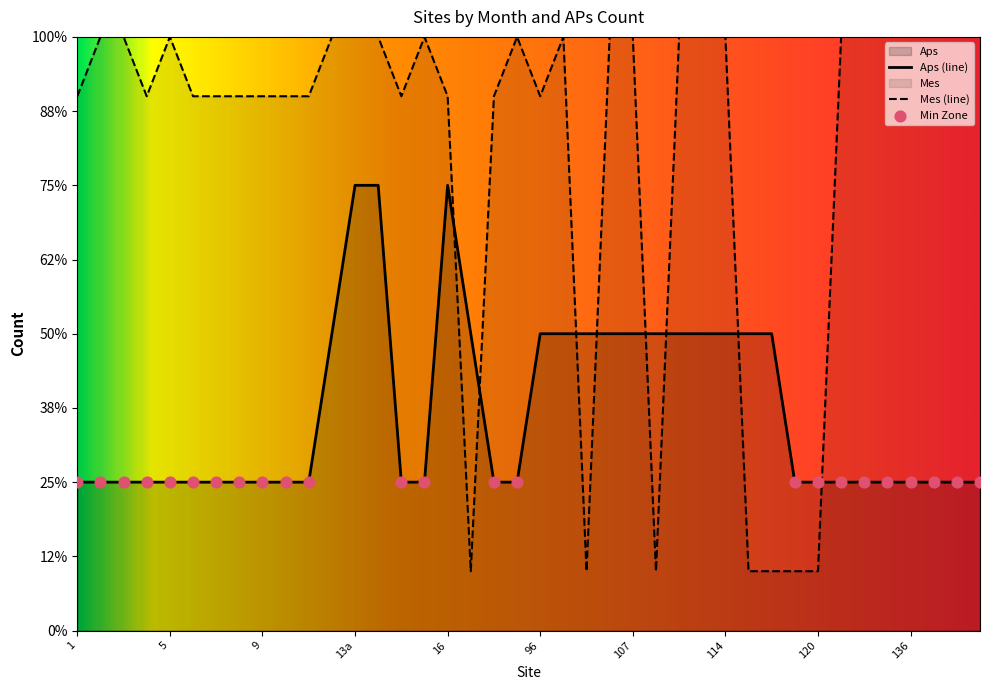

Which series has the largest Y range (max minus min)?

Mes